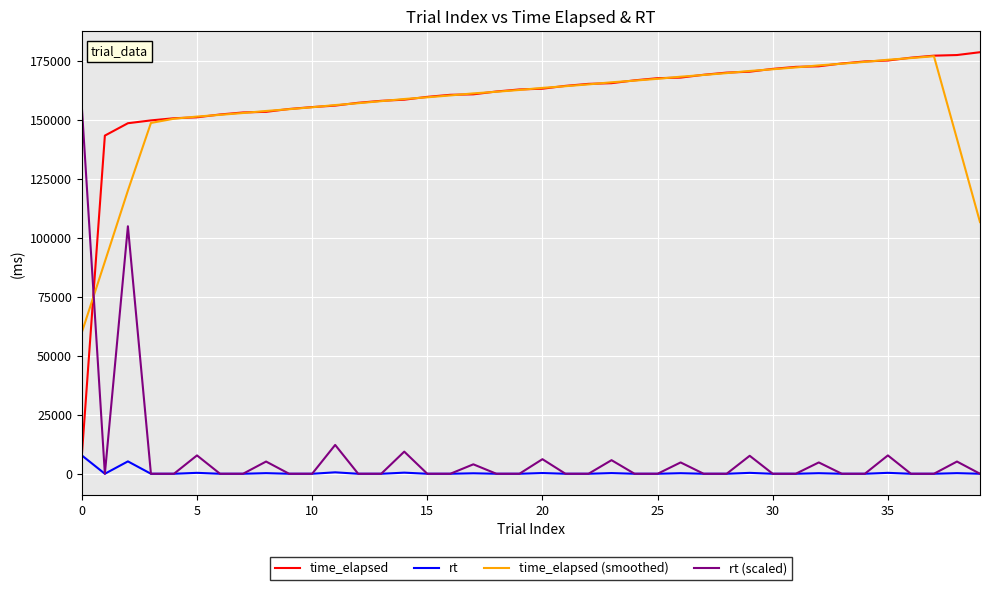

In time_elapsed (smoothed), how many points are higher than both neighbors (excluding endpoints)?

1